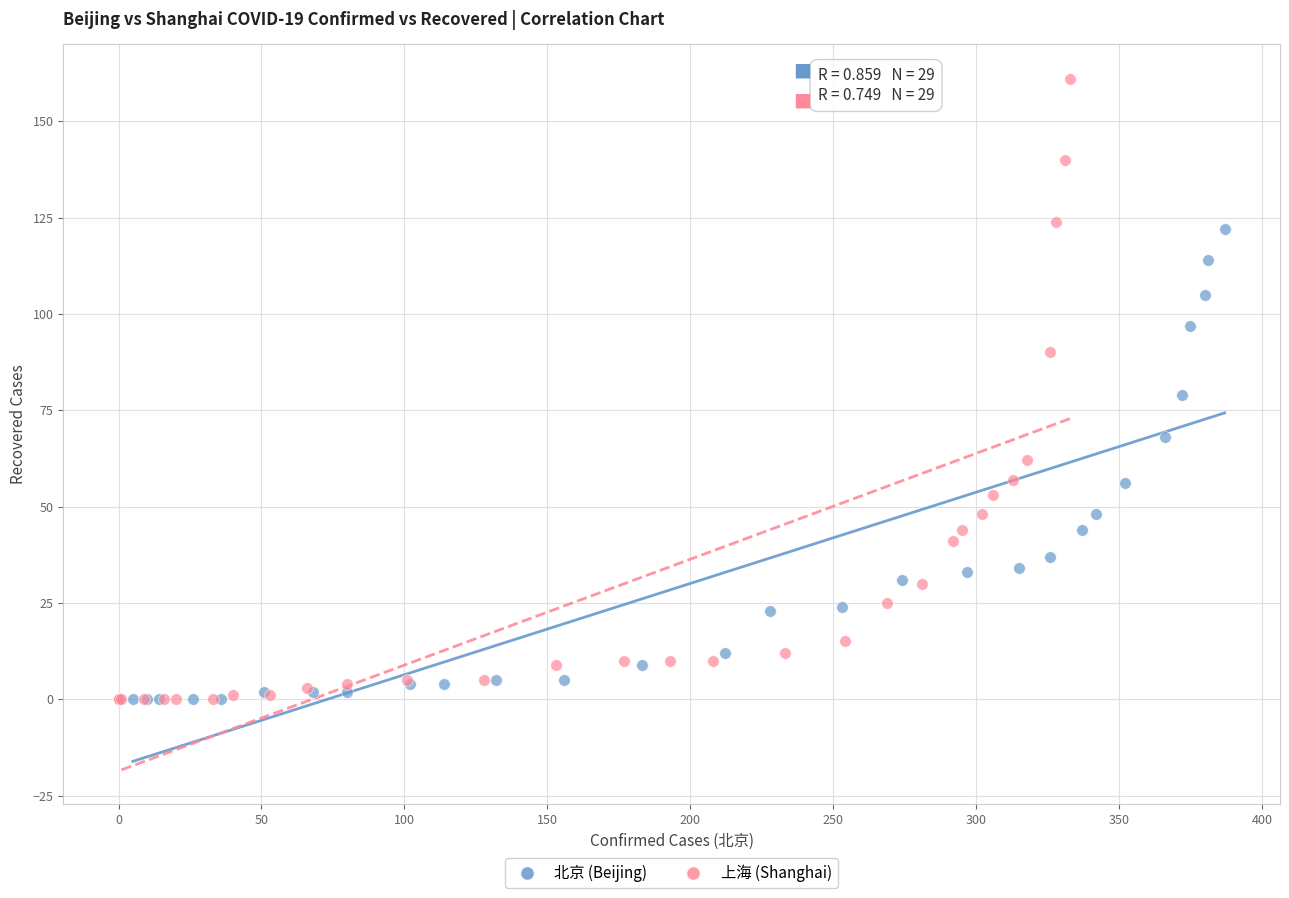

Which series reaches the maximum Y coordinate?

上海 (Shanghai)